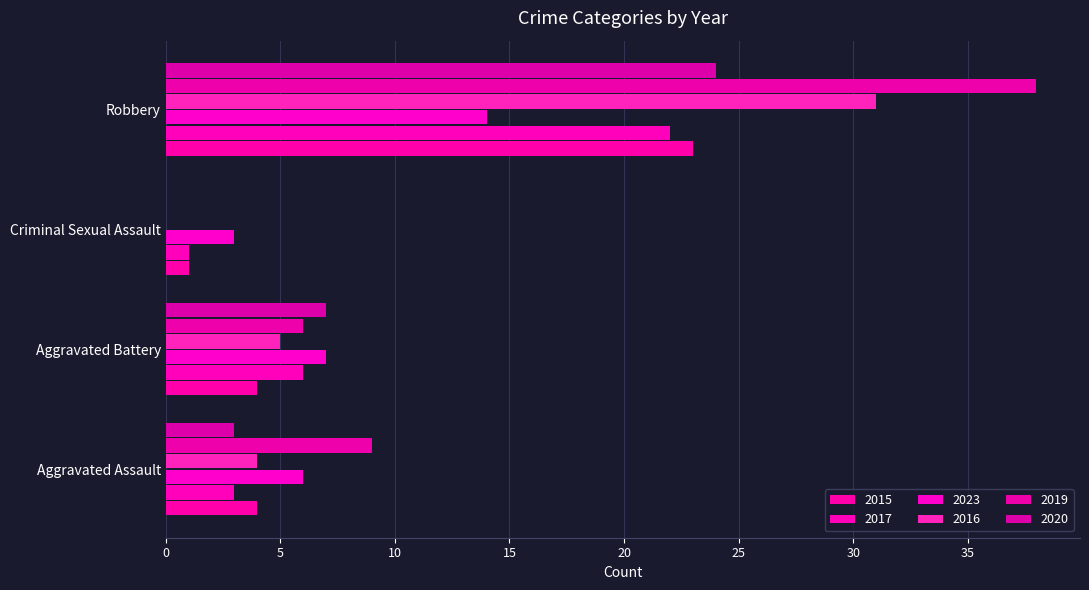

What are all the series names shown in the legend?

2015, 2017, 2023, 2016, 2019, 2020